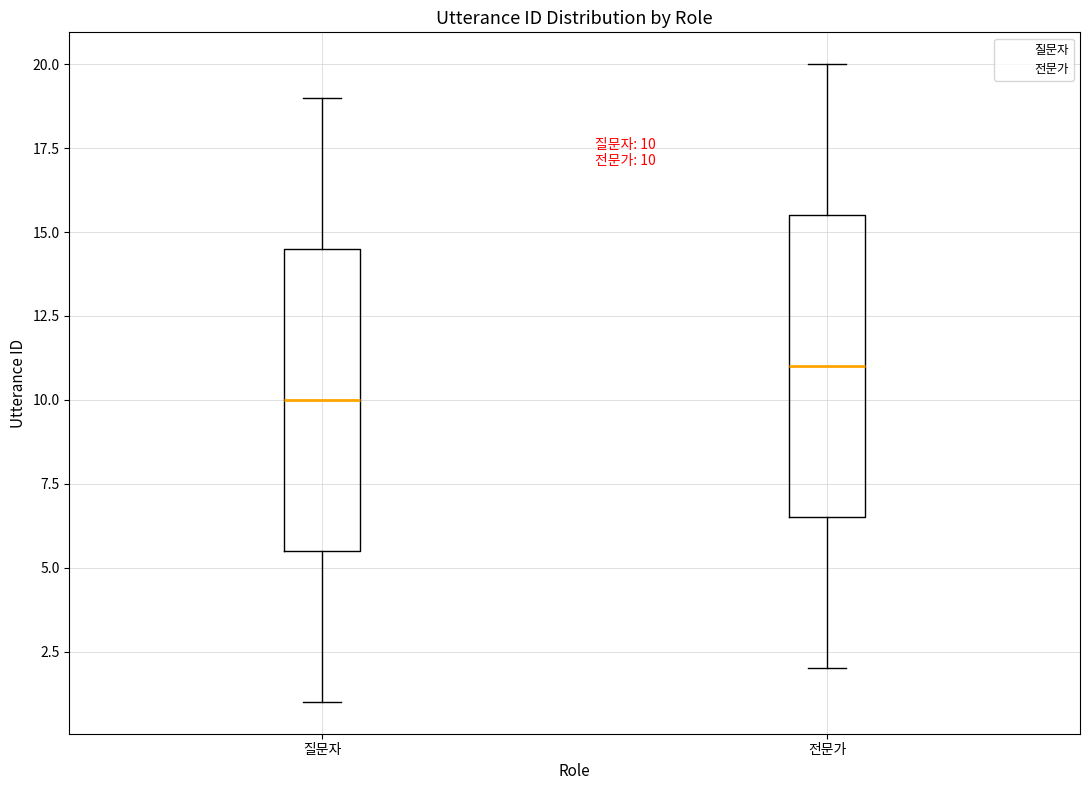

Which box has the lowest median line?

질문자